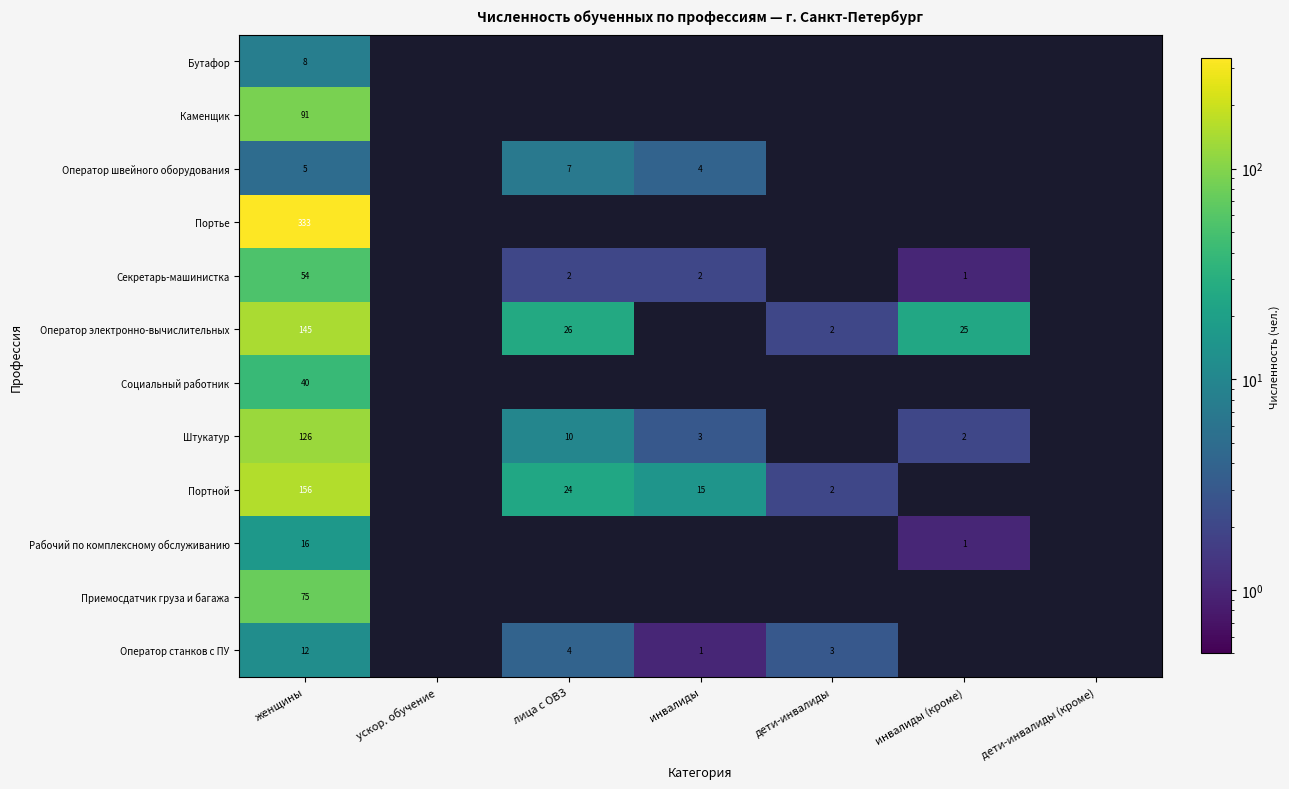

What is the difference between the Оператор электронно-вычислительных values at инвалиды (кроме) and женщины?

120